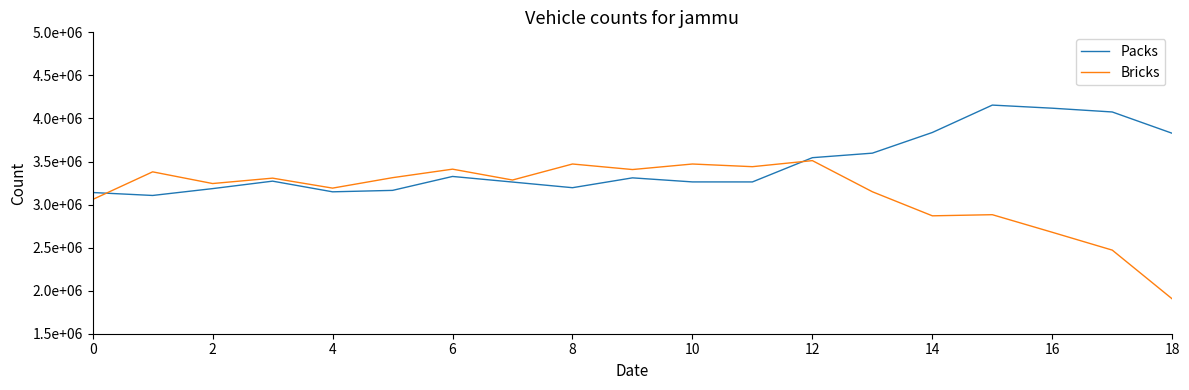

Which series has the largest range (max minus min)?

Bricks